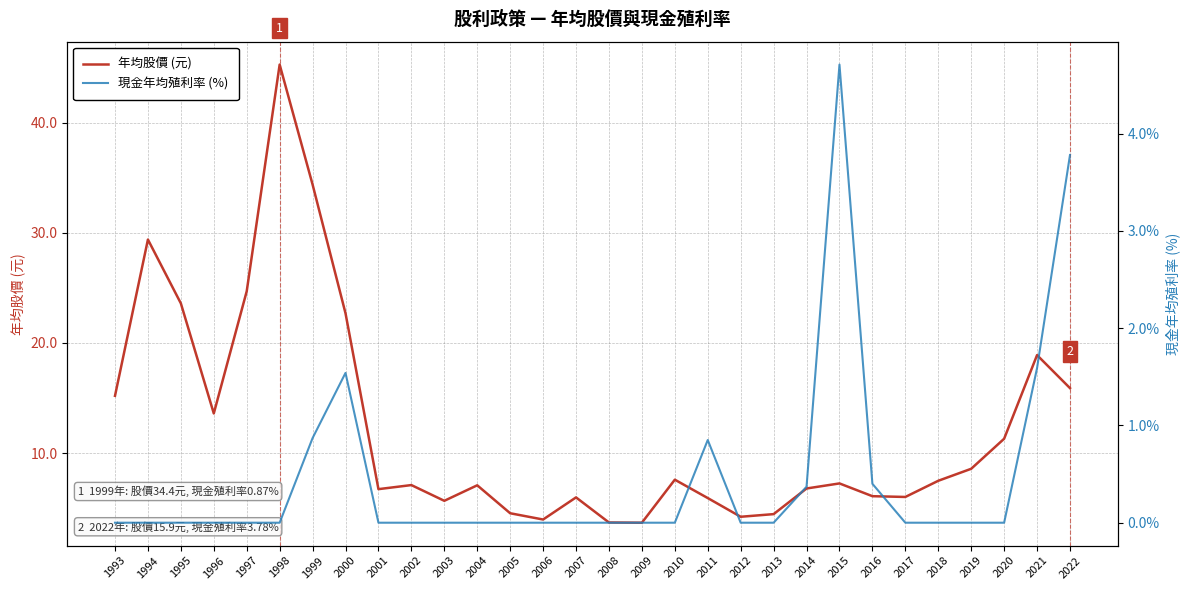

True or false: 年均股價 (元) and 現金年均殖利率 (%) cross at least once.

False